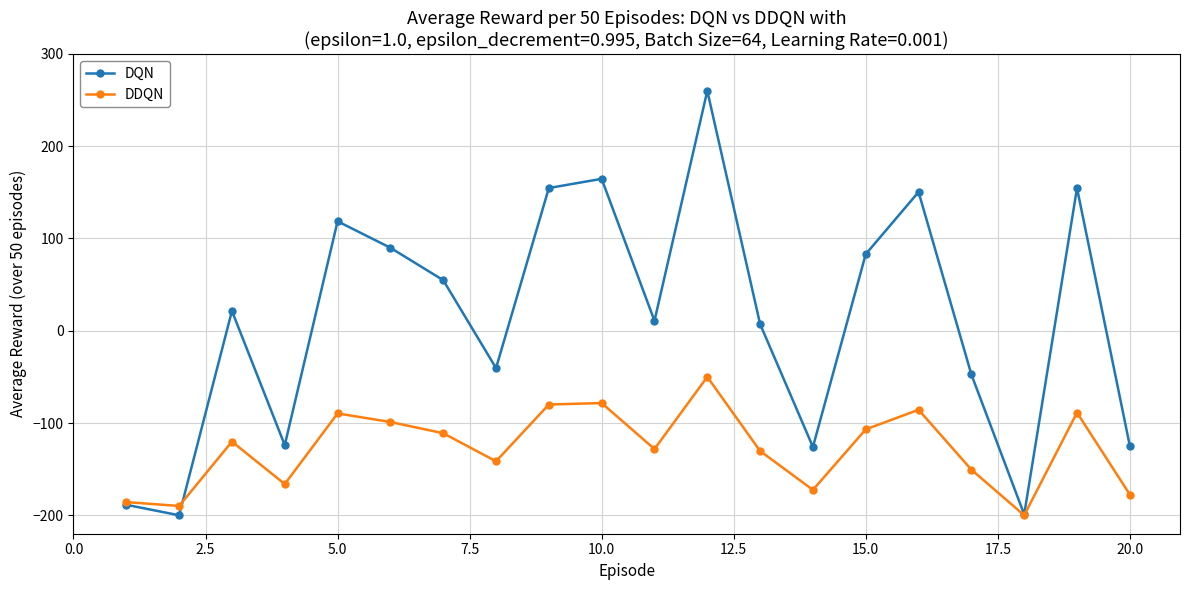

List the series in order of their peak value, highest first.

DQN, DDQN